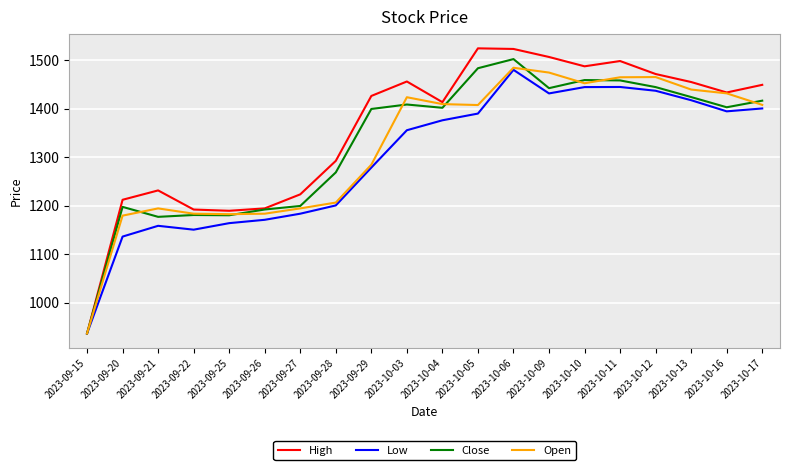

What position from the left is 2023-10-06?

13